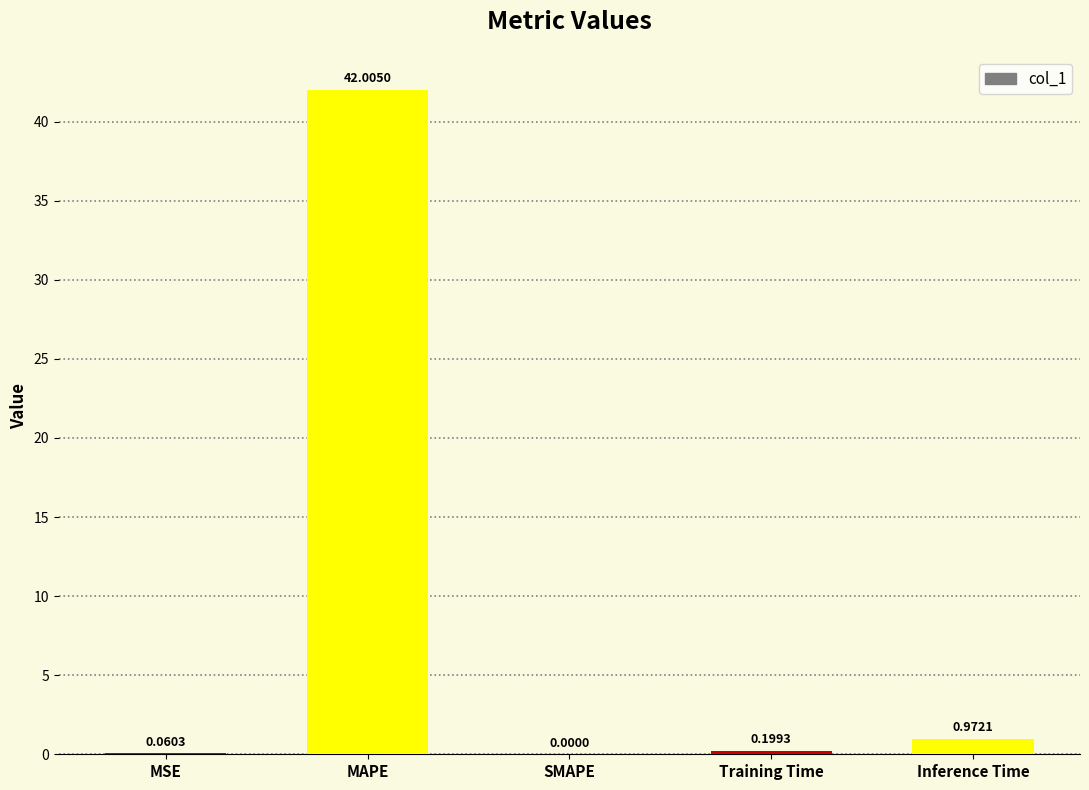

What is the change in value from MAPE to Training Time?

-41.8